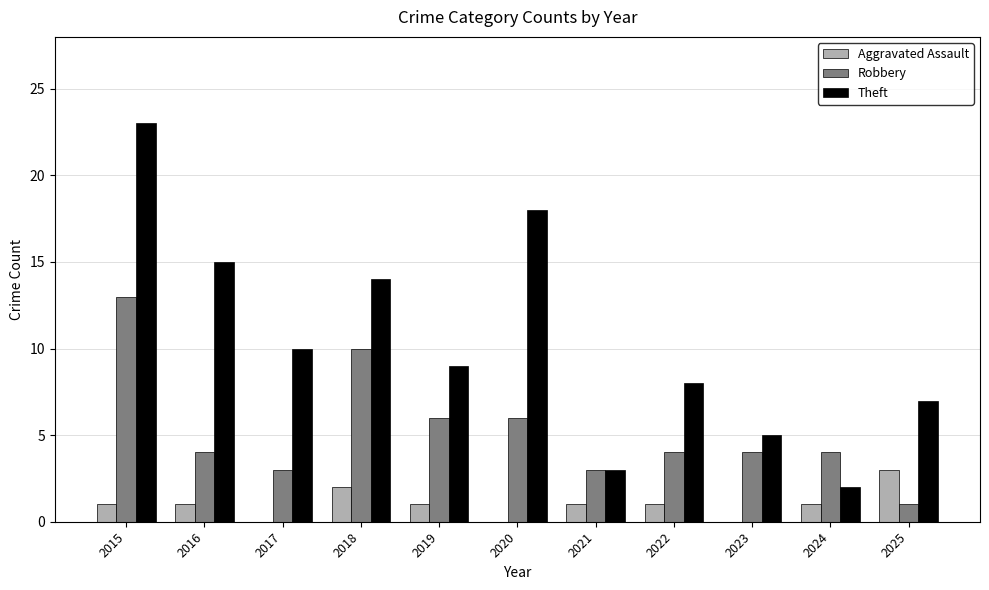

What is the sum of all Aggravated Assault values?

11